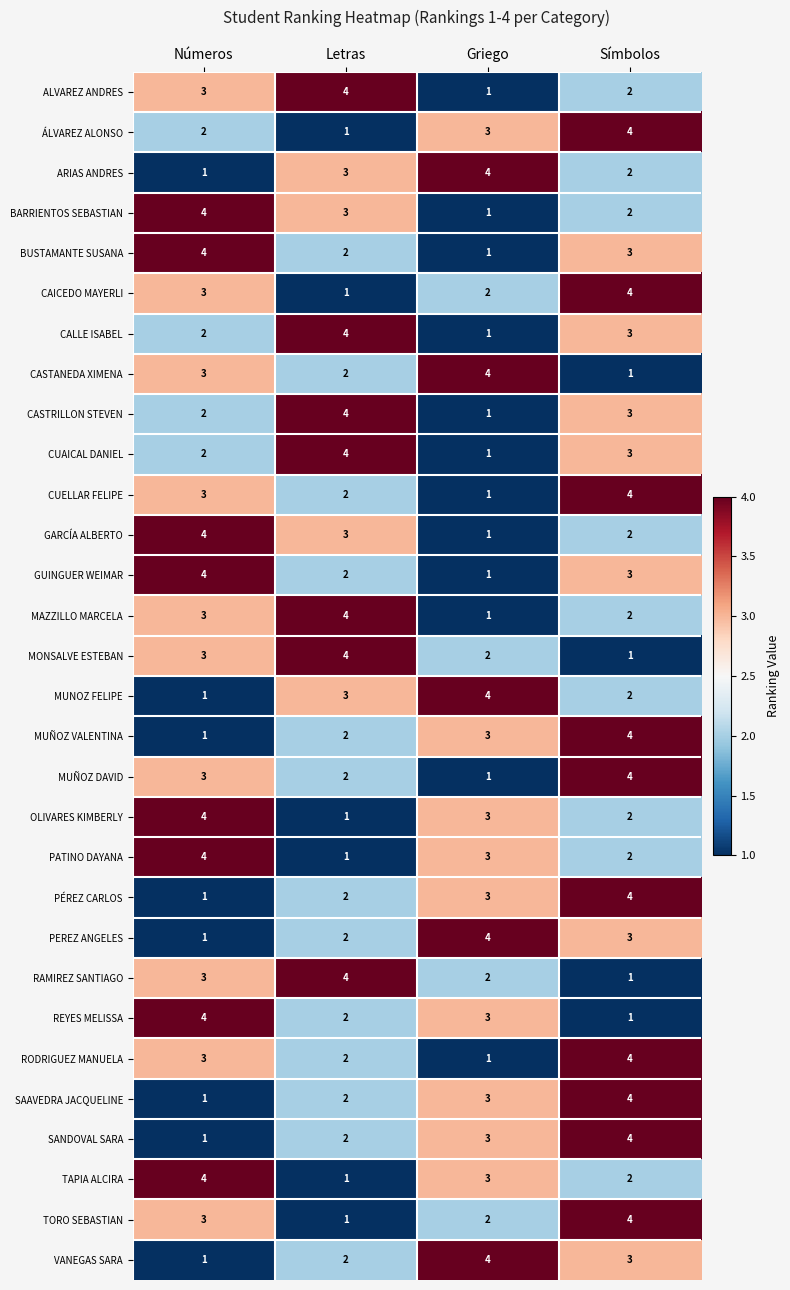

What is the greatest value displayed?

4